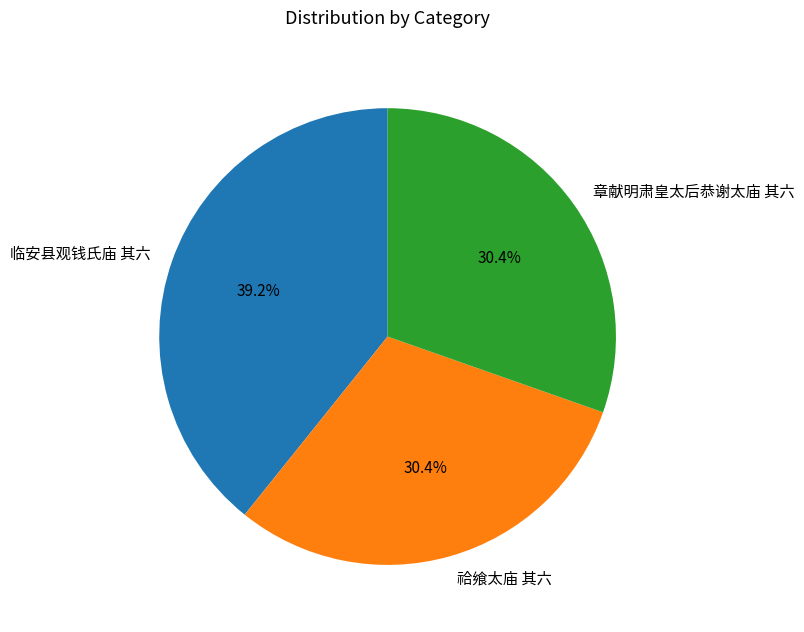

Does 祫飨太庙 其六 represent more than half of the total?

No